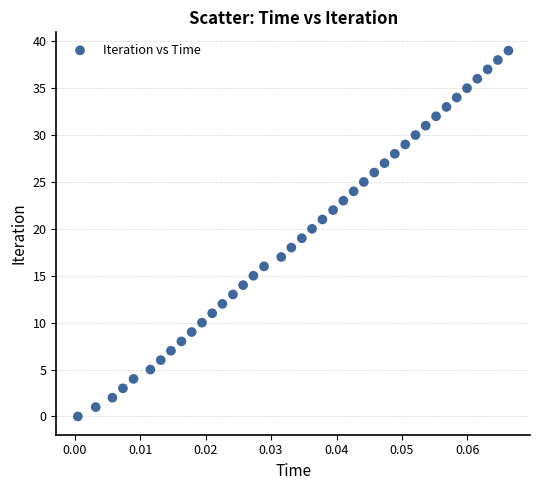

What is the range of Y values (max minus min)?

39